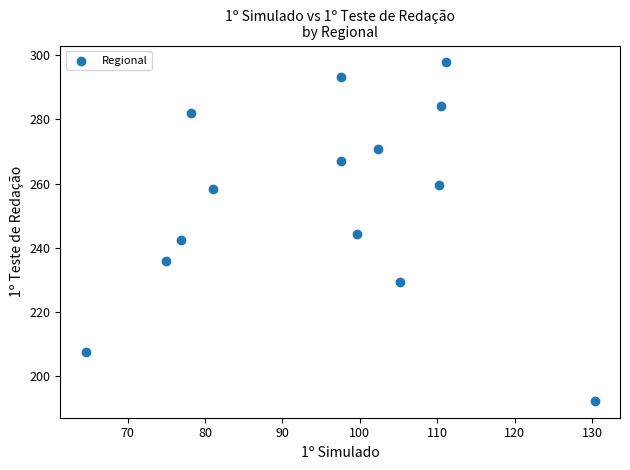

What is the range of X values (max minus min)?

65.7